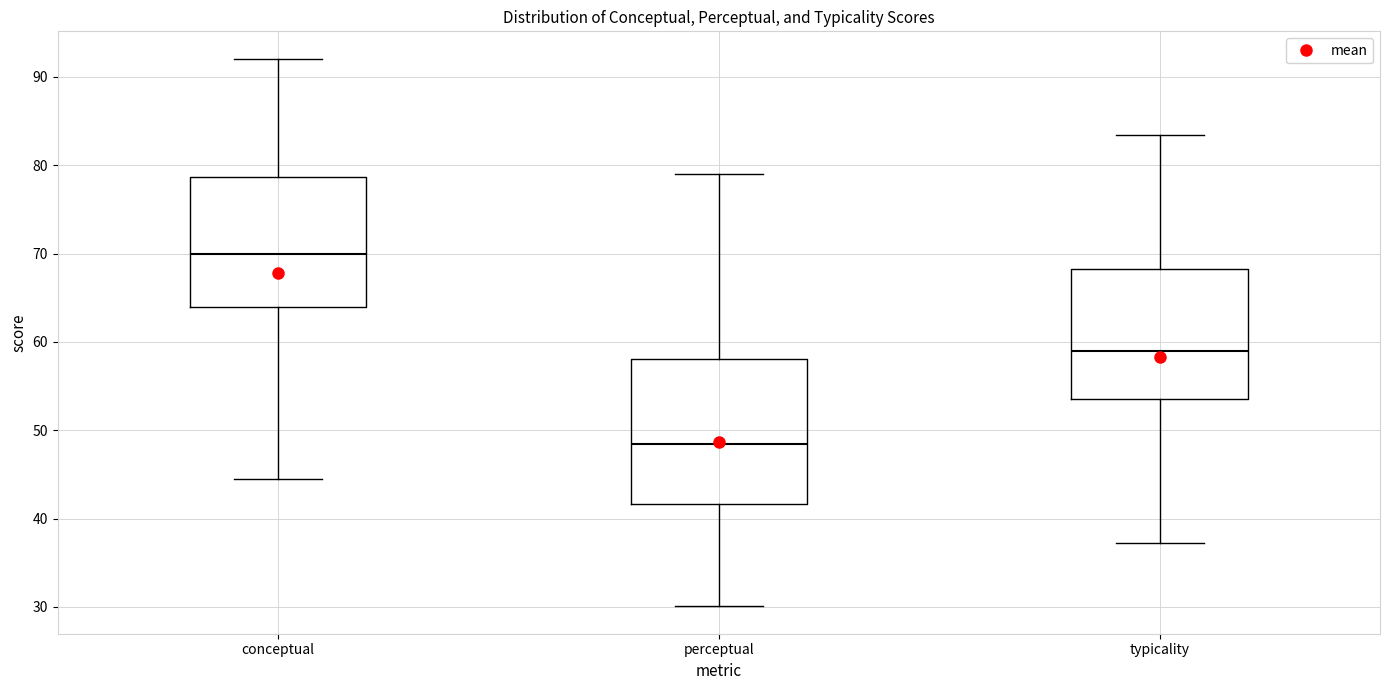

Reading left to right, read every box against the y-axis: the position of its median line, the range the box covers, and the ends of its whiskers. The values are not printed on the chart, so give them approximately, as read against the axis.

conceptual: median 70, box 64 to 79, whiskers 44 to 92
perceptual: median 48, box 42 to 58, whiskers 30 to 79
typicality: median 59, box 54 to 68, whiskers 37 to 83